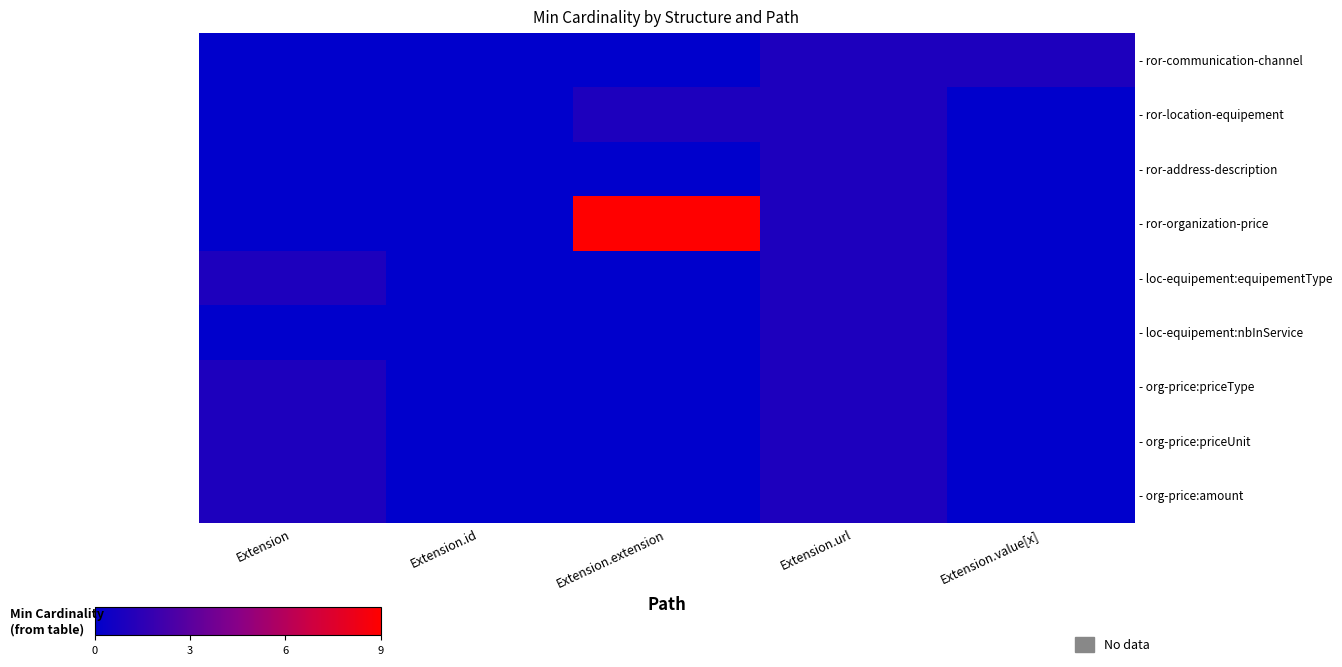

Which series has the widest spread of values?

- ror-organization-price